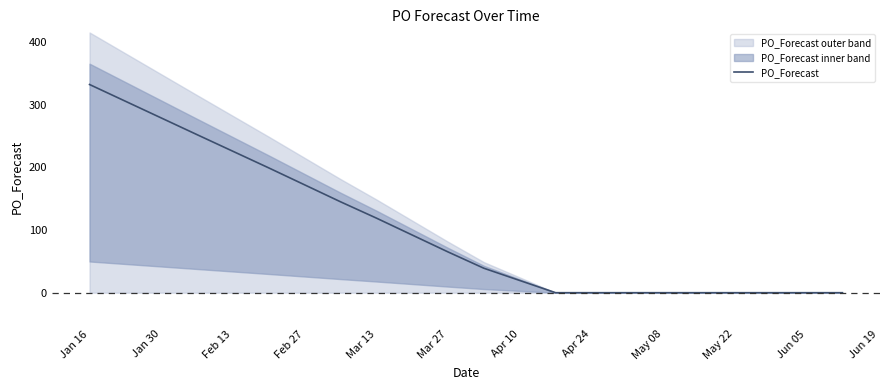

The value at Feb 13 is 95. True or false?

False